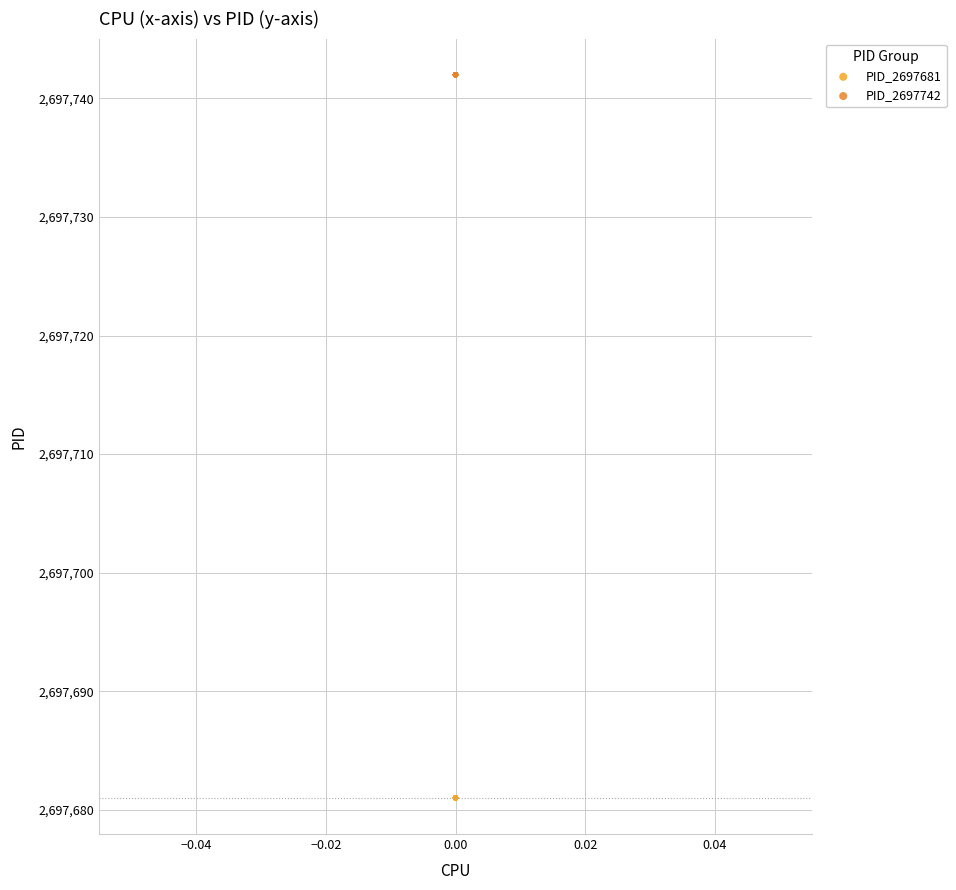

Which series contains the lowest Y value?

PID_2697681